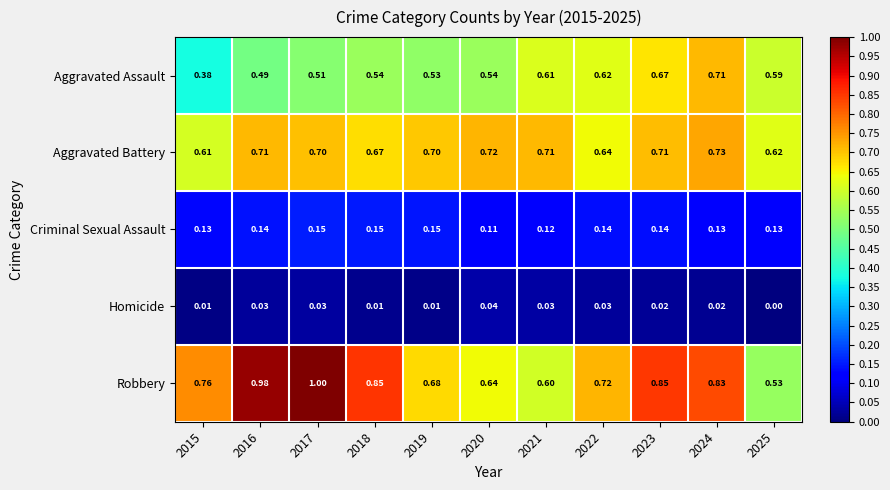

Which series has the largest total across all categories?

Robbery